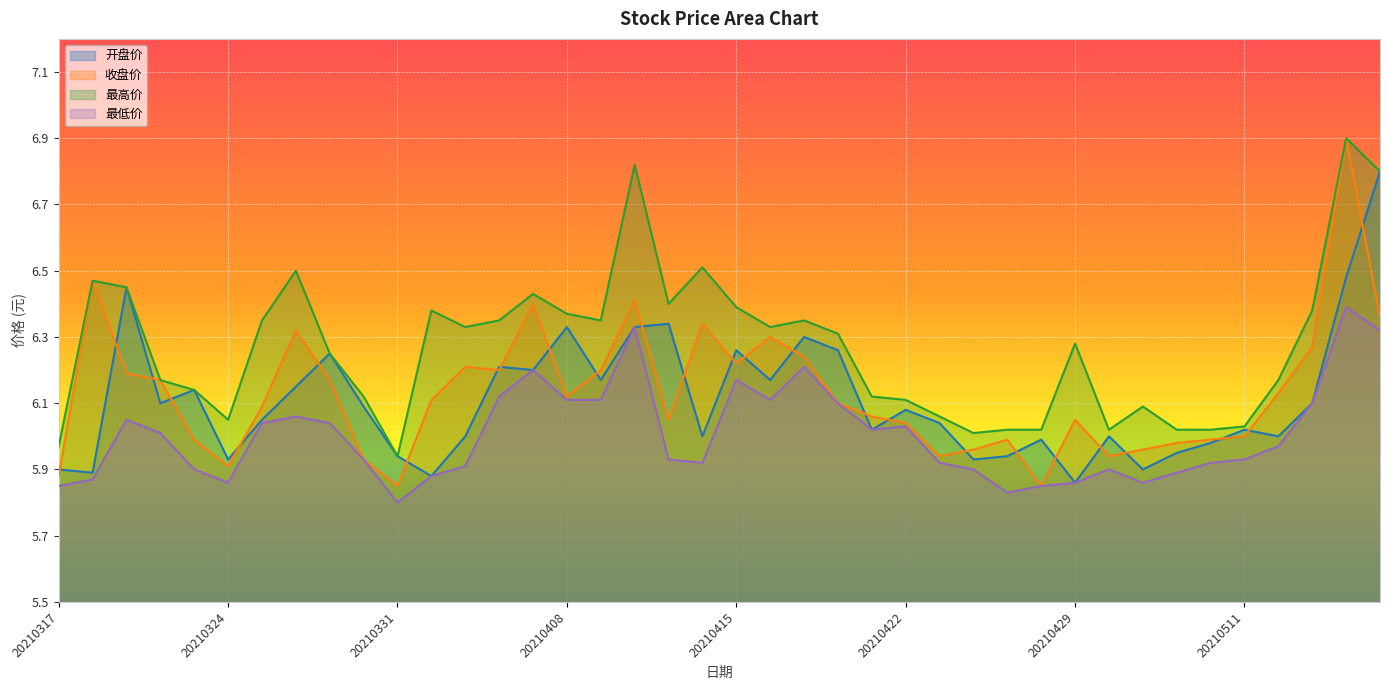

How many data points does each series have?

40